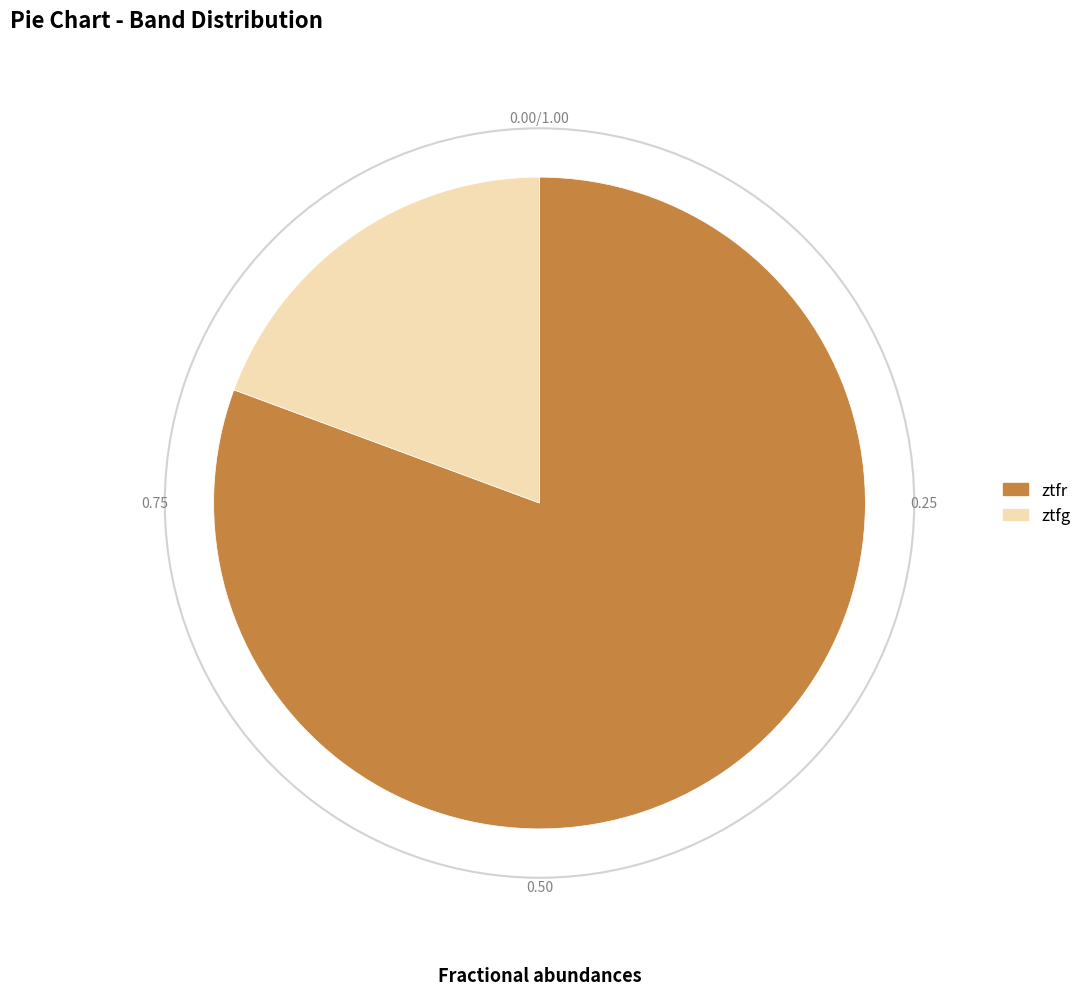

What is the smallest slice in the pie chart?

ztfg